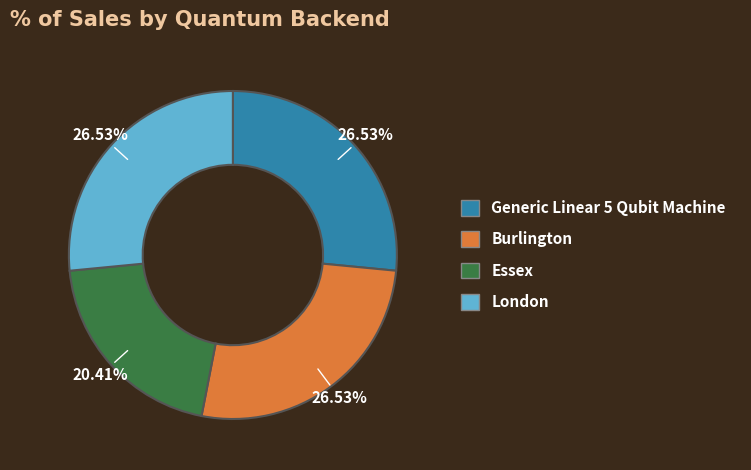

How many segments does this pie chart have?

4